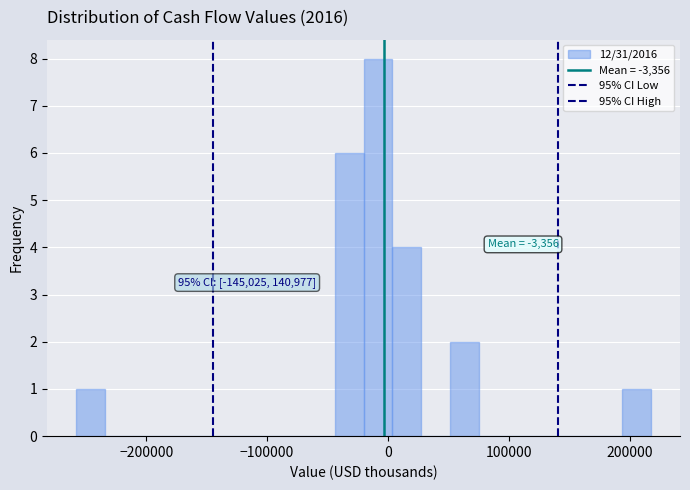

Read against the x-axis, roughly where is the centre of the tallest bar?

-10000